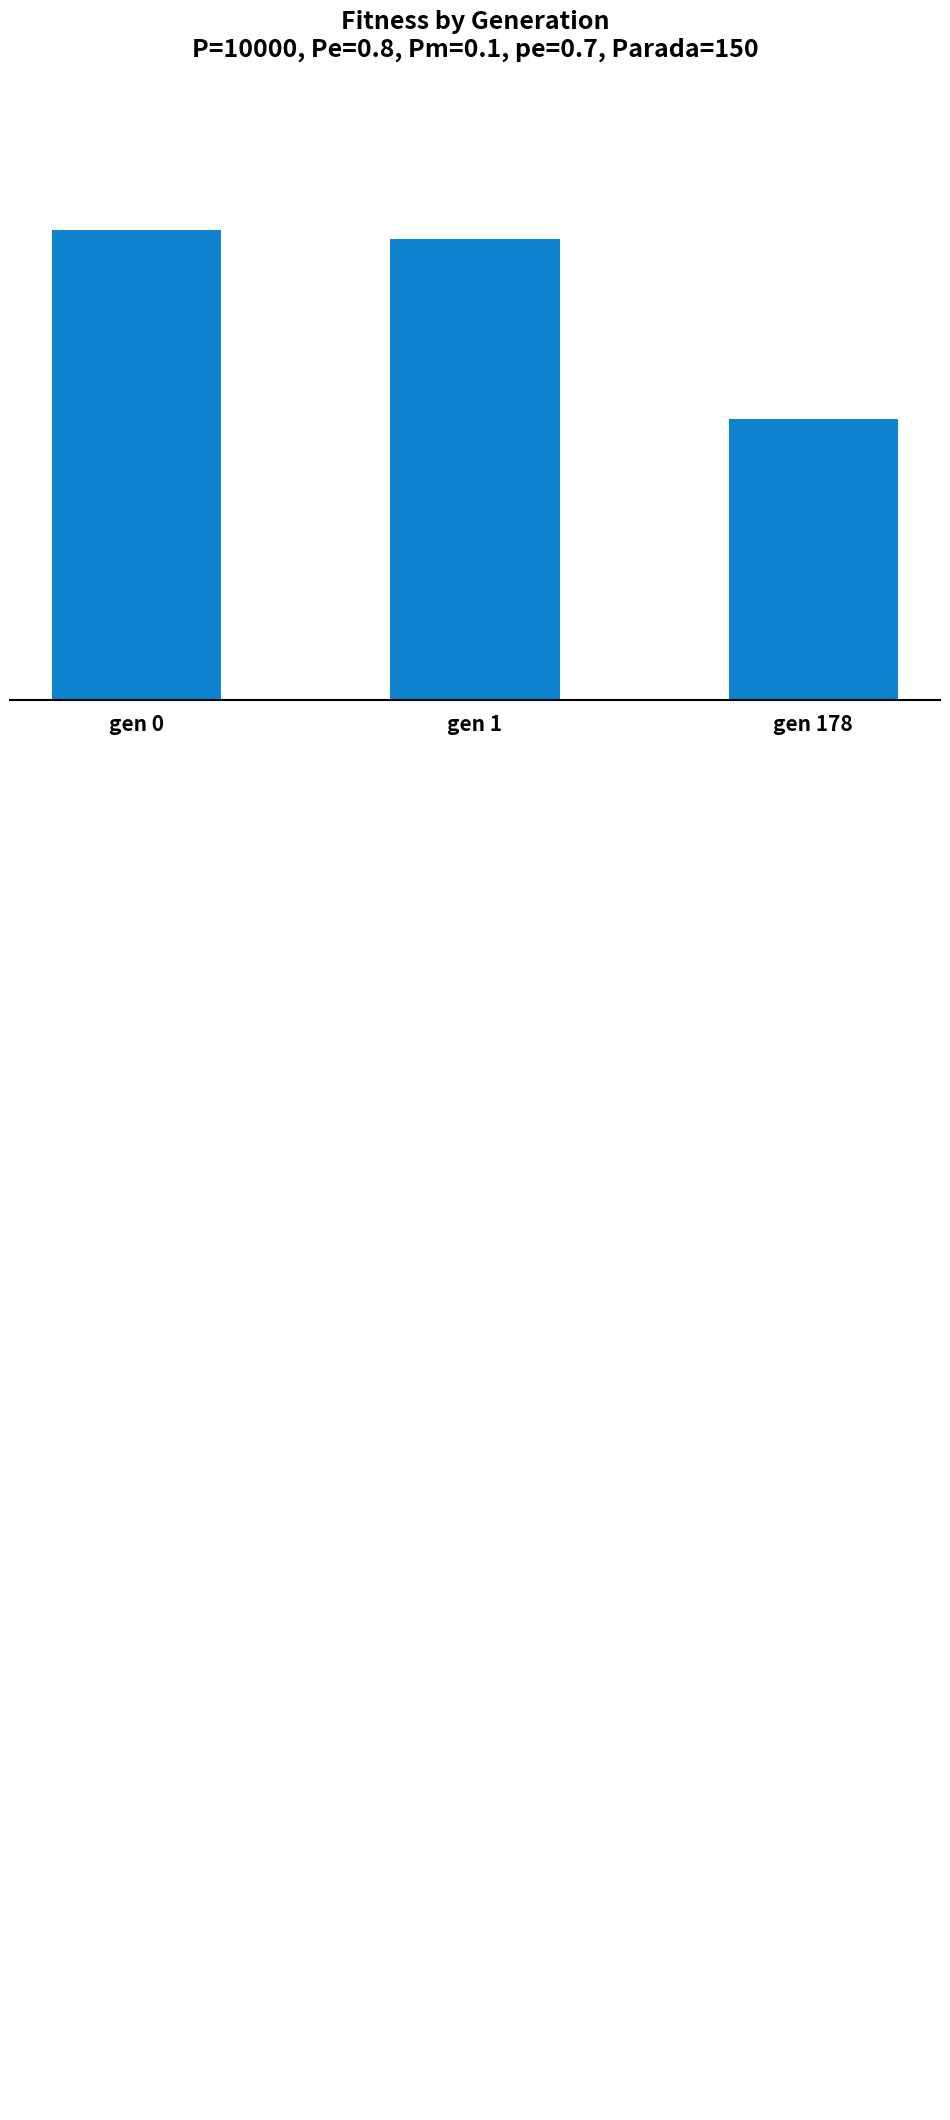

At which label does the data first exceed 86?

gen 0